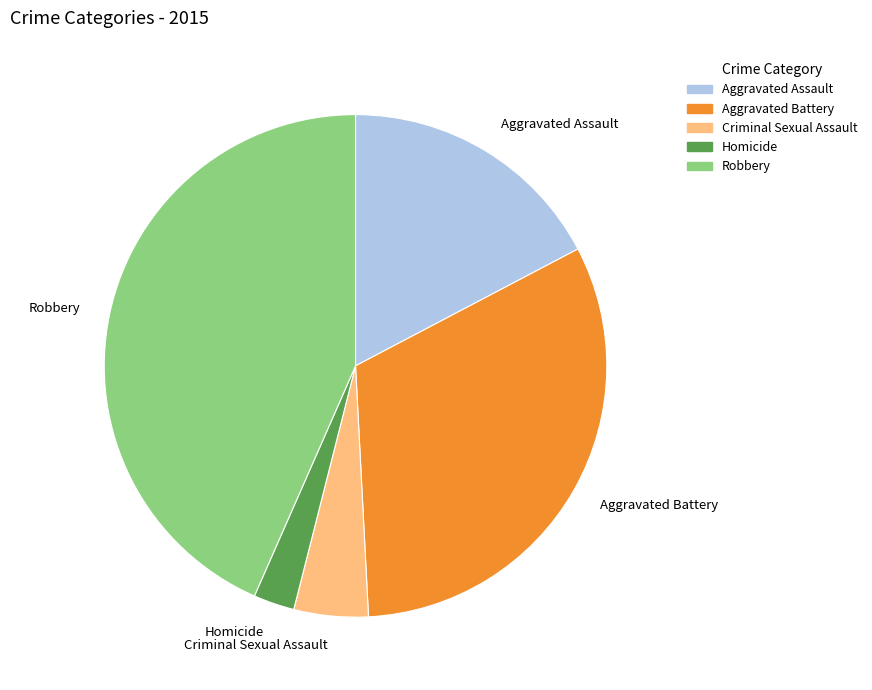

The Aggravated Battery slice represents 32% of the pie. True or false?

True